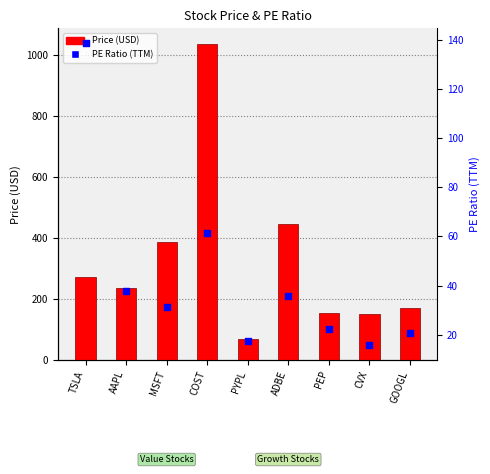

Which series reaches the maximum Y coordinate?

Price (USD)